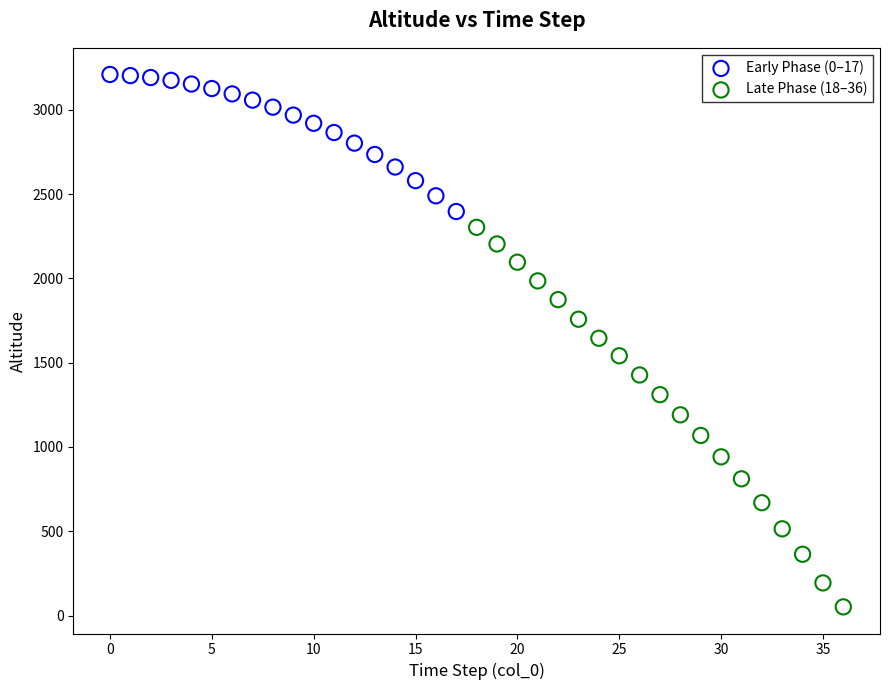

Which series contains the highest Y value?

Early Phase (0–17)